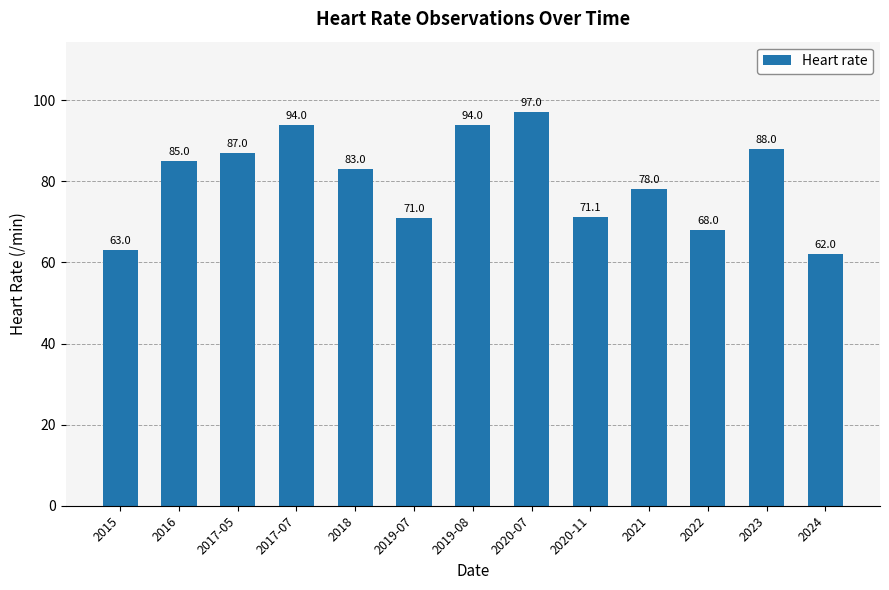

Count the number of data series in this chart.

1